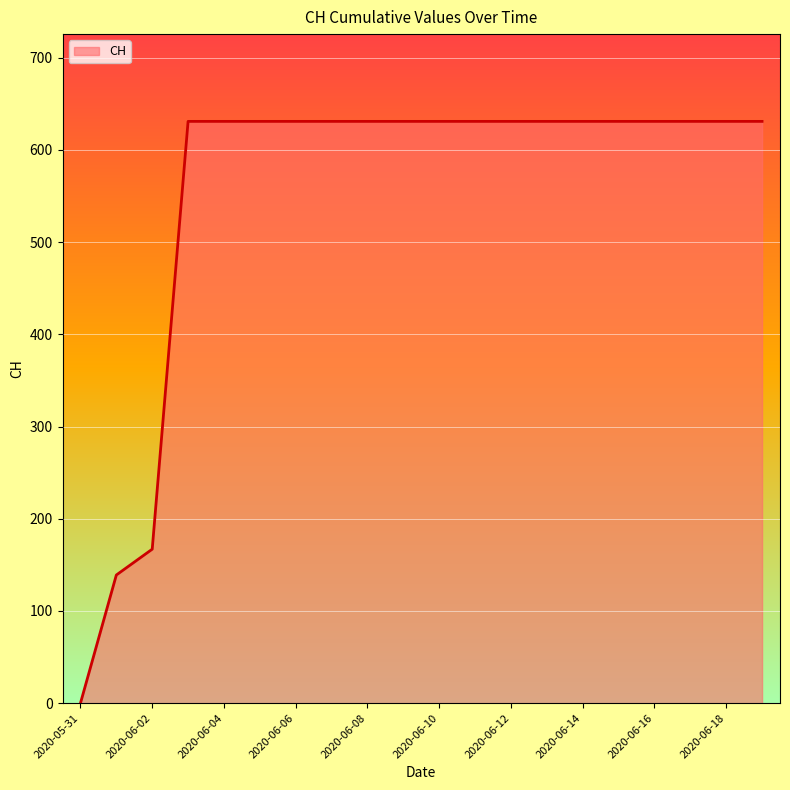

What is the maximum value shown in the chart?

631